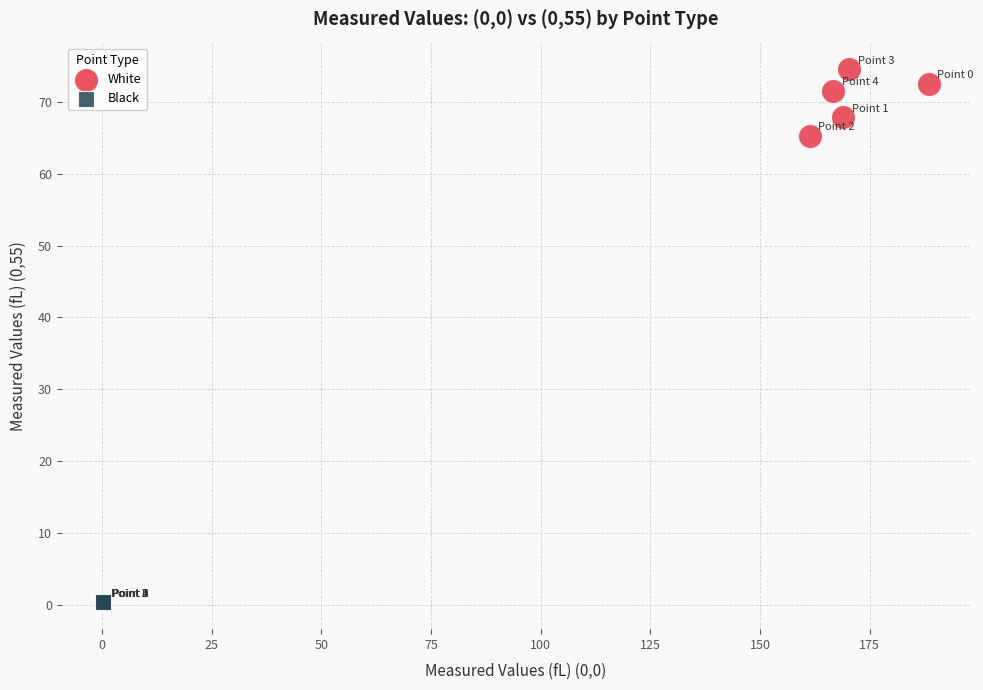

Which series reaches the minimum Y coordinate?

Black